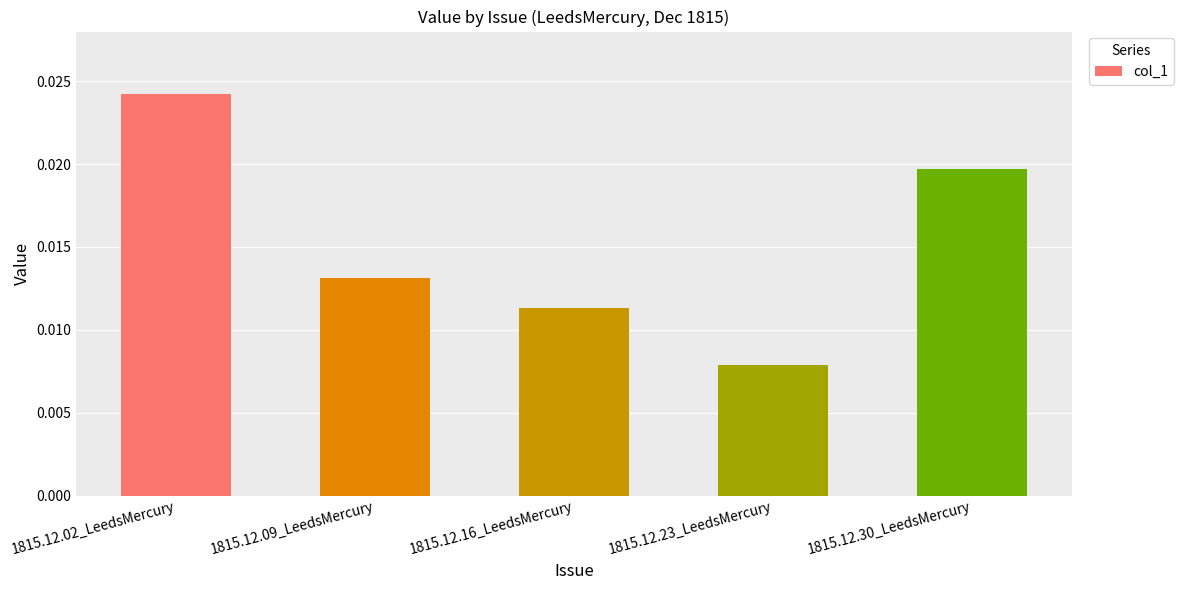

Which label corresponds to the largest value in the chart?

1815.12.02_LeedsMercury